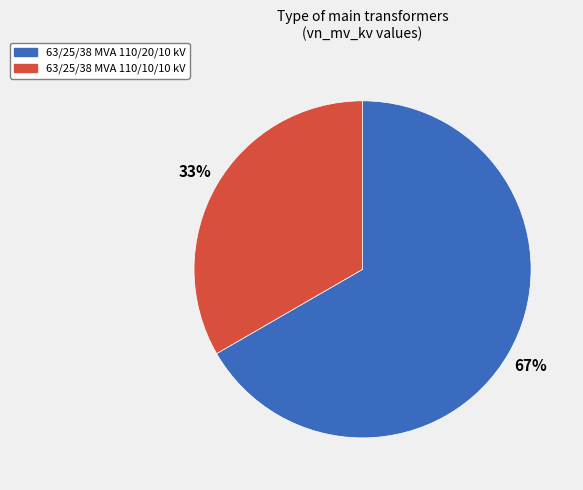

Which category accounts for the majority?

63/25/38 MVA 110/20/10 kV